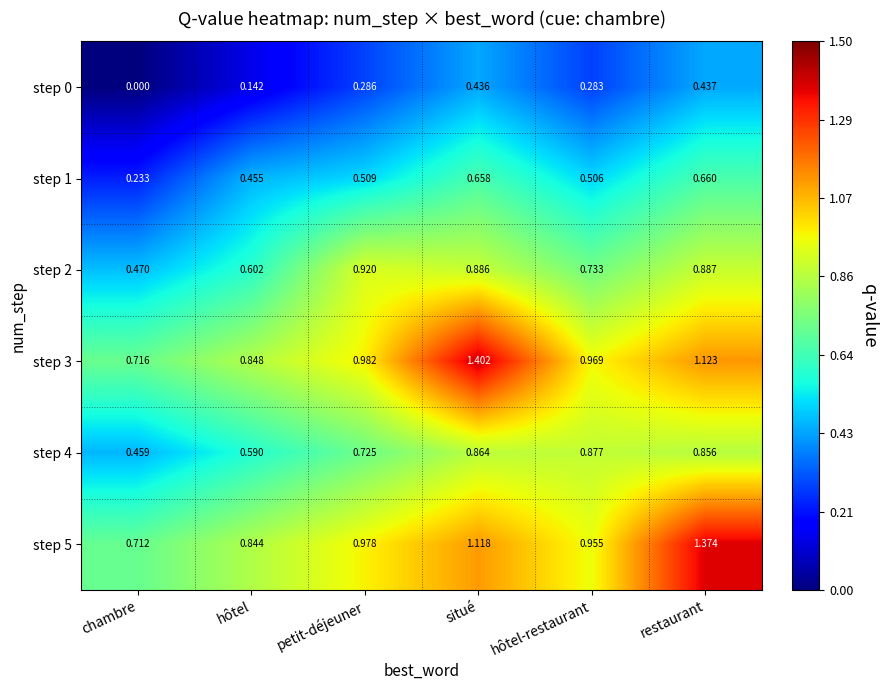

Which series has the largest range (max minus min)?

step 3